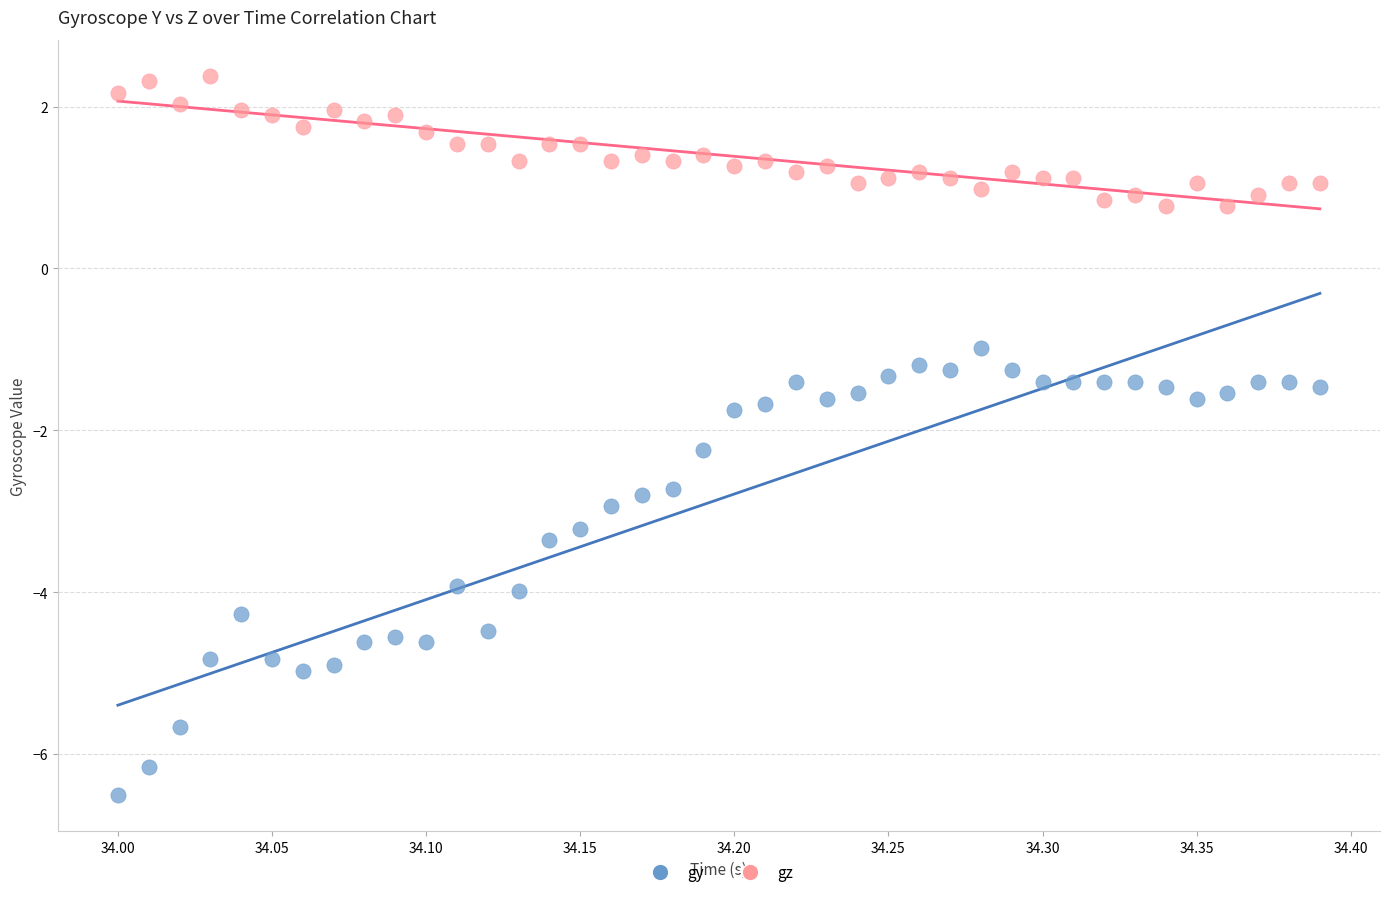

Across all data points, what is the range of Y values (max minus min)?

8.9